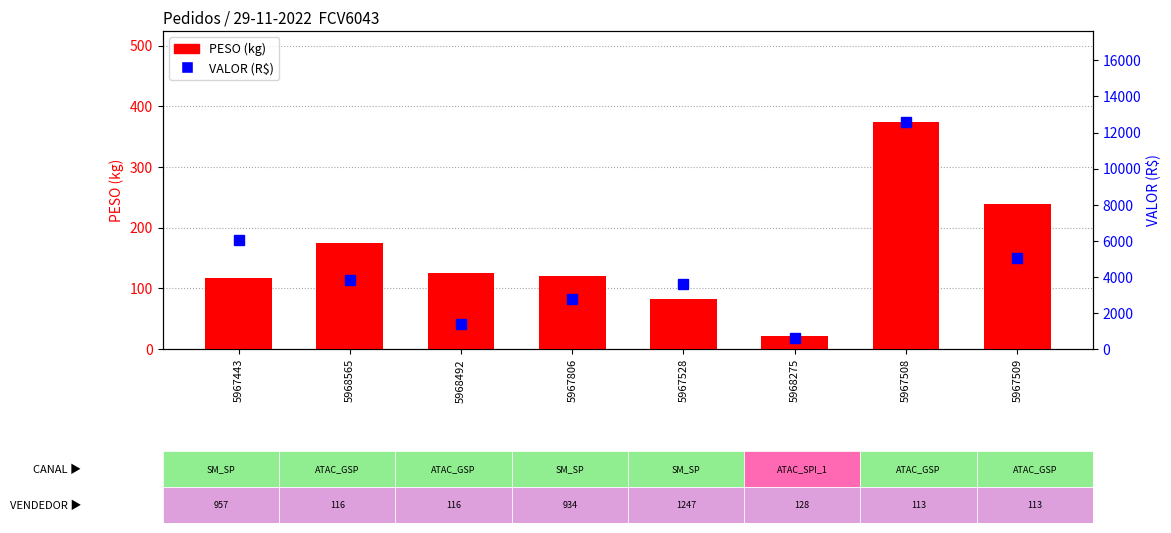

What is the total value across all series at 5967806?

2877.0